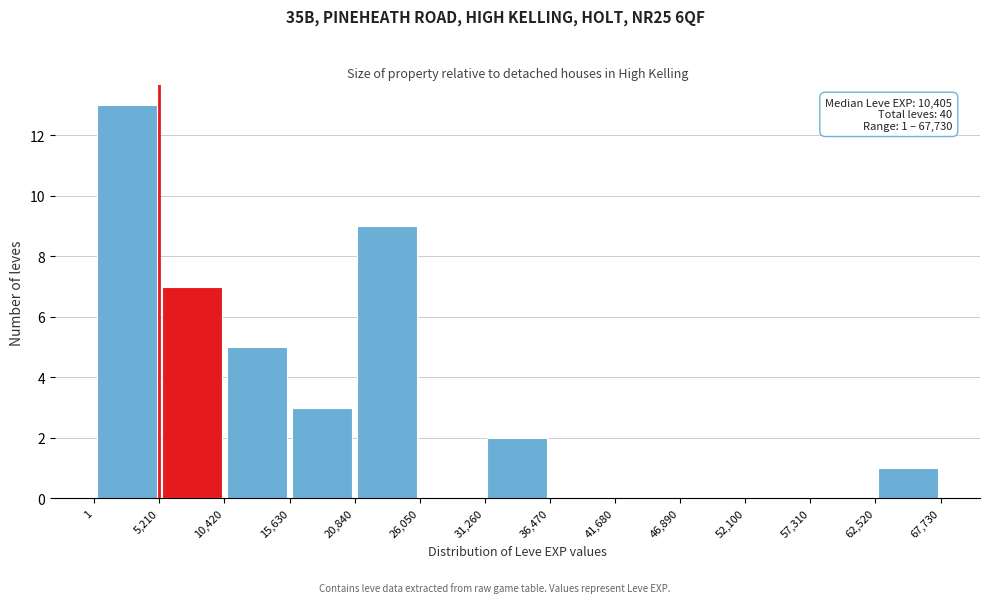

Over which range of the x-axis is the bar tallest?

1 to 5,210